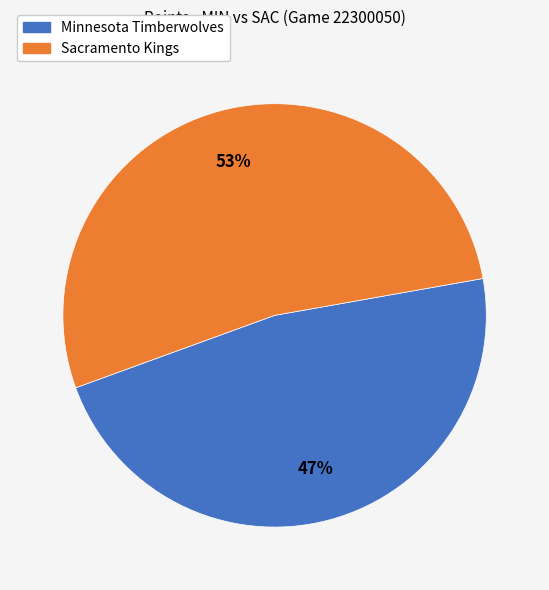

Which slice is the smallest?

Minnesota Timberwolves